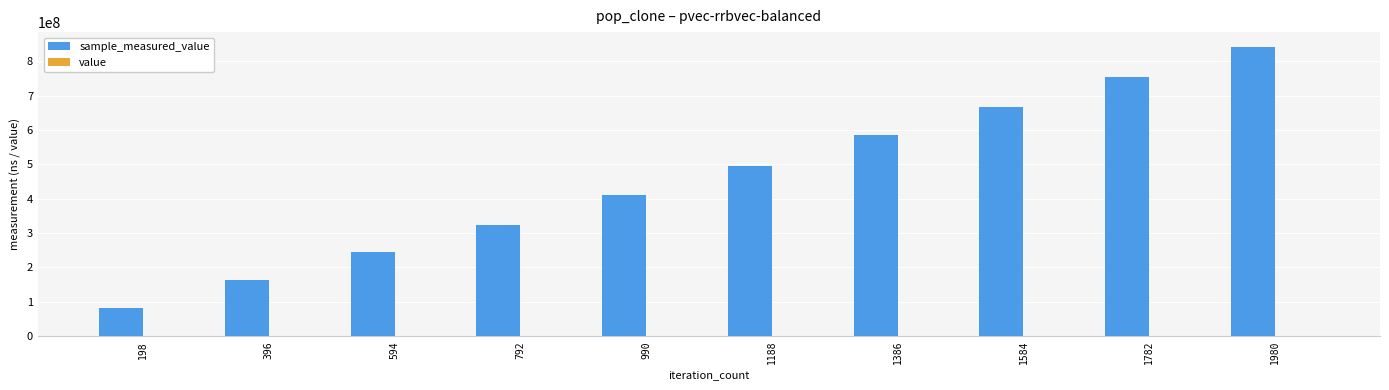

At which category is the sum across all series the highest?

1980